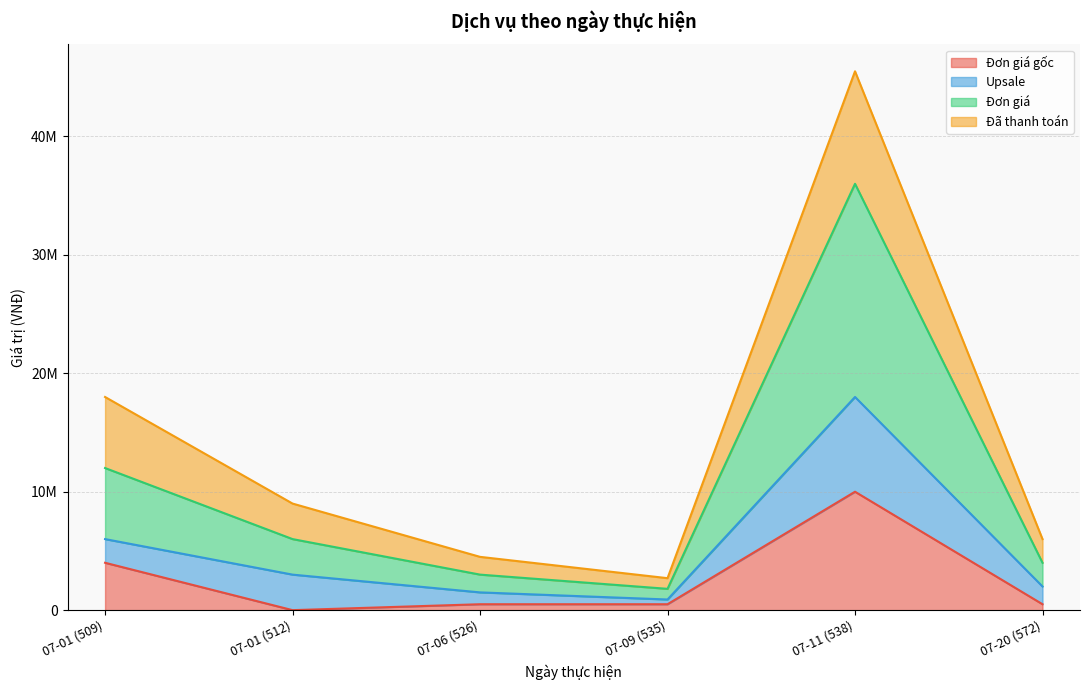

What is the difference between the highest and lowest values at 07-20 (572)?

1500000